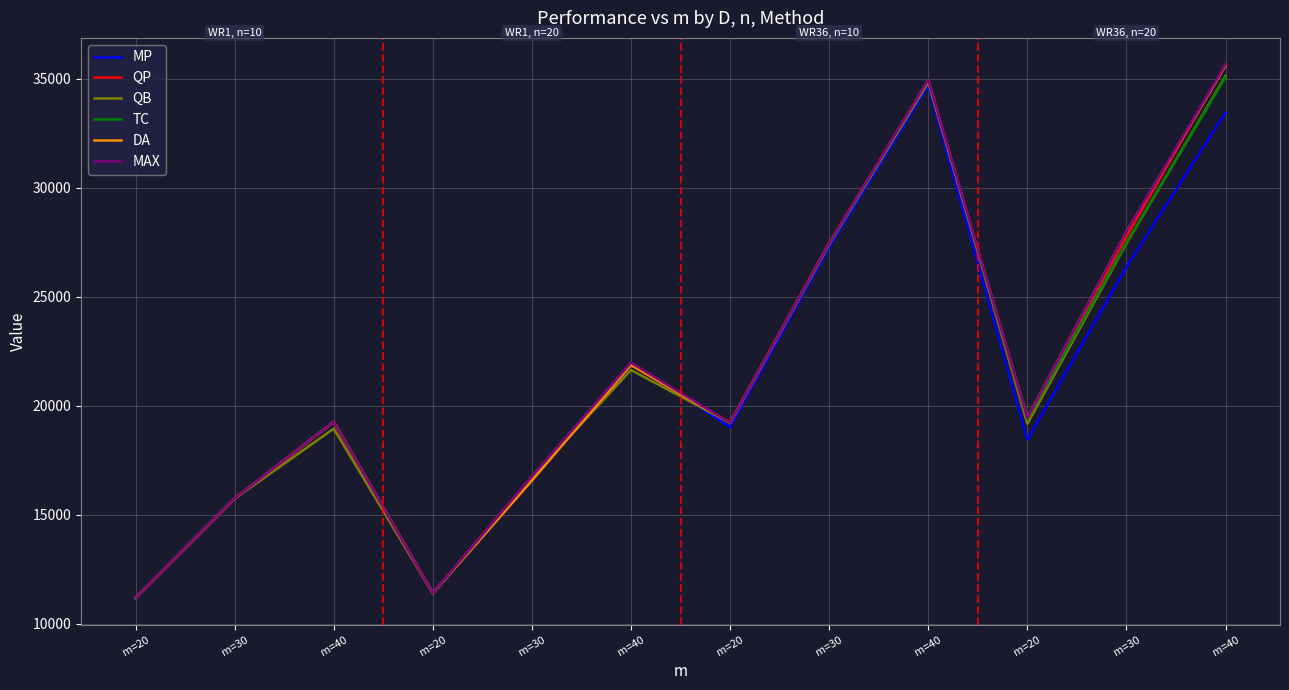

What is the sum of all TC values?

259633.4